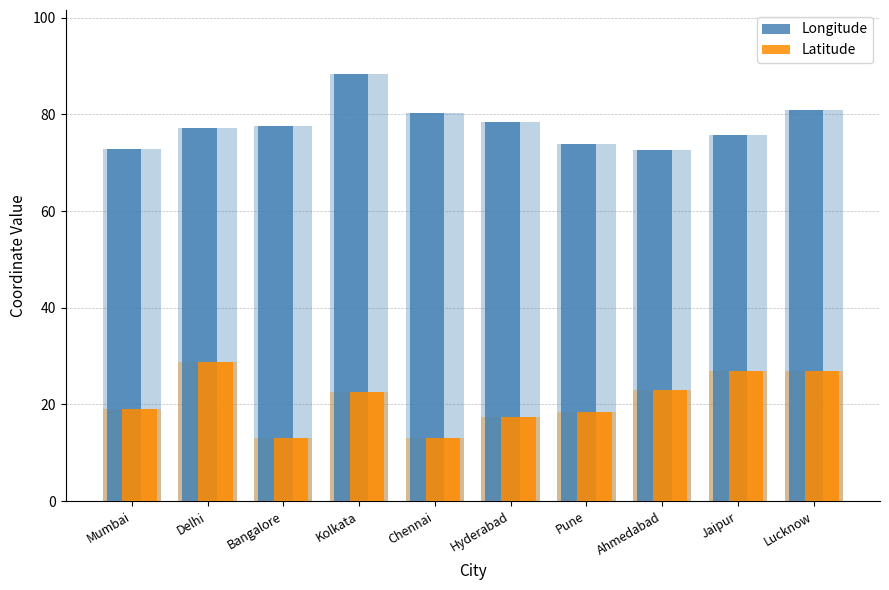

Does the chart contain stacked bars?

No